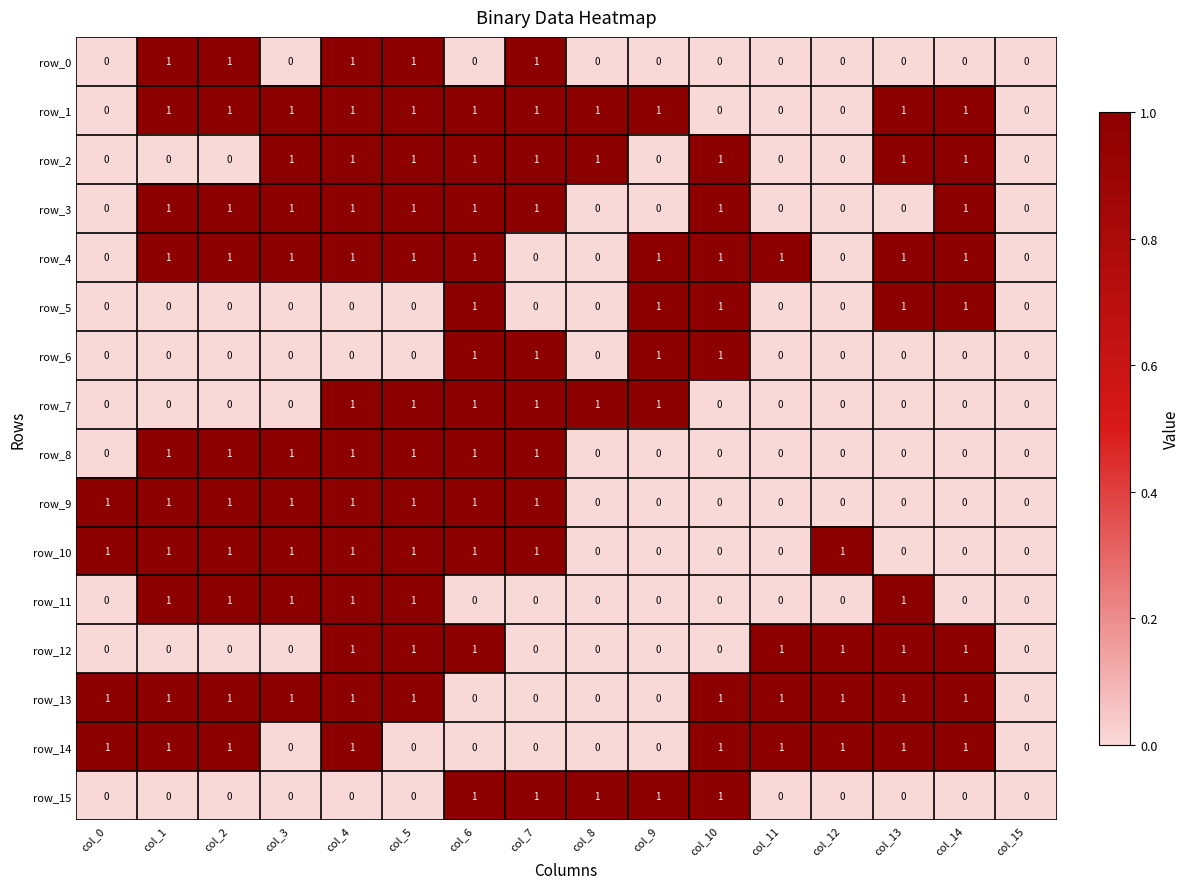

Count the number of categories in the chart.

16